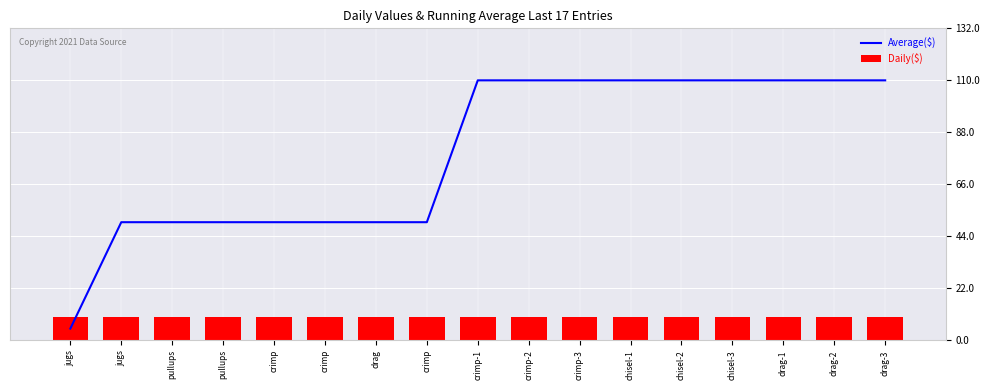

True or false: Average($) has a value of 38 at drag-2.

False